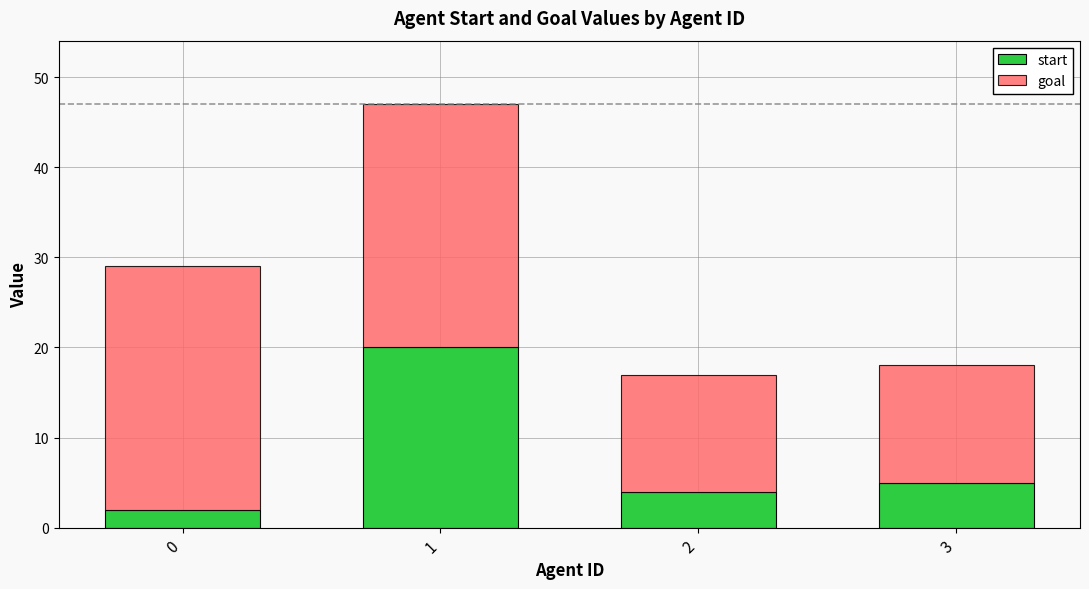

The start series shows 5 at 3. True or false?

True